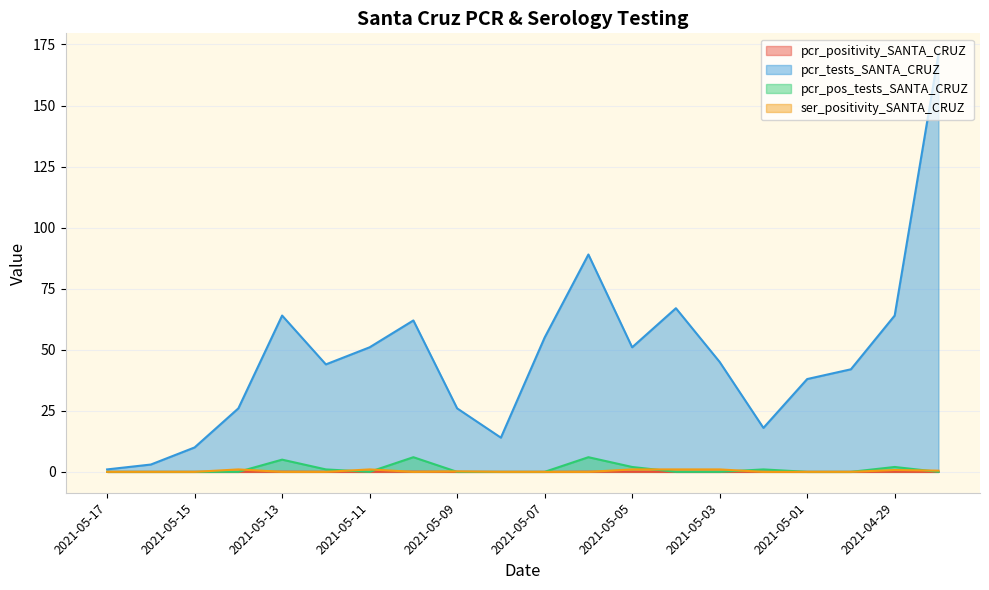

At 2021-04-28, list the series in order from largest to smallest.

pcr_tests_SANTA_CRUZ, ser_positivity_SANTA_CRUZ, pcr_positivity_SANTA_CRUZ, pcr_pos_tests_SANTA_CRUZ